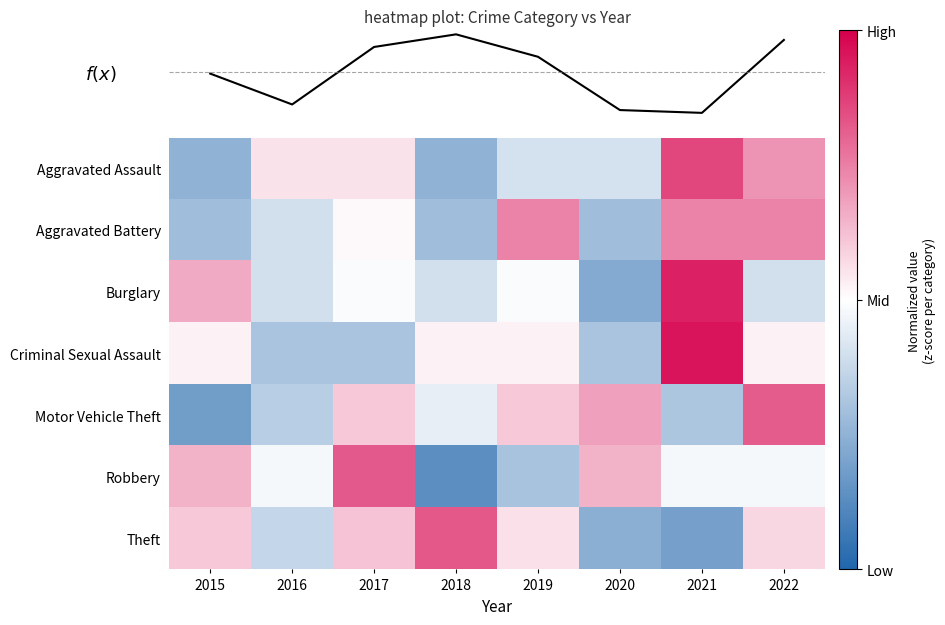

Which series changed the most between 2015 and 2017?

Motor Vehicle Theft